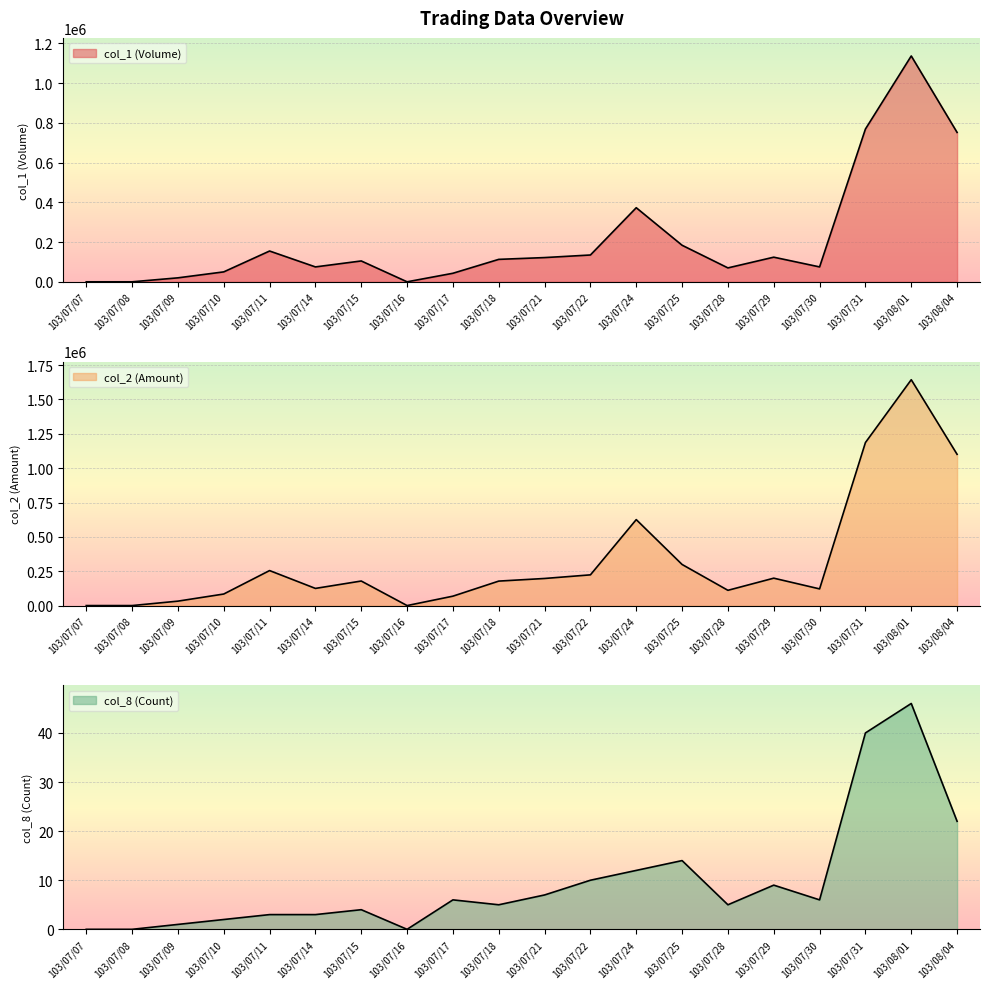

Where is the first local maximum for col_1 (Volume)?

103/07/11